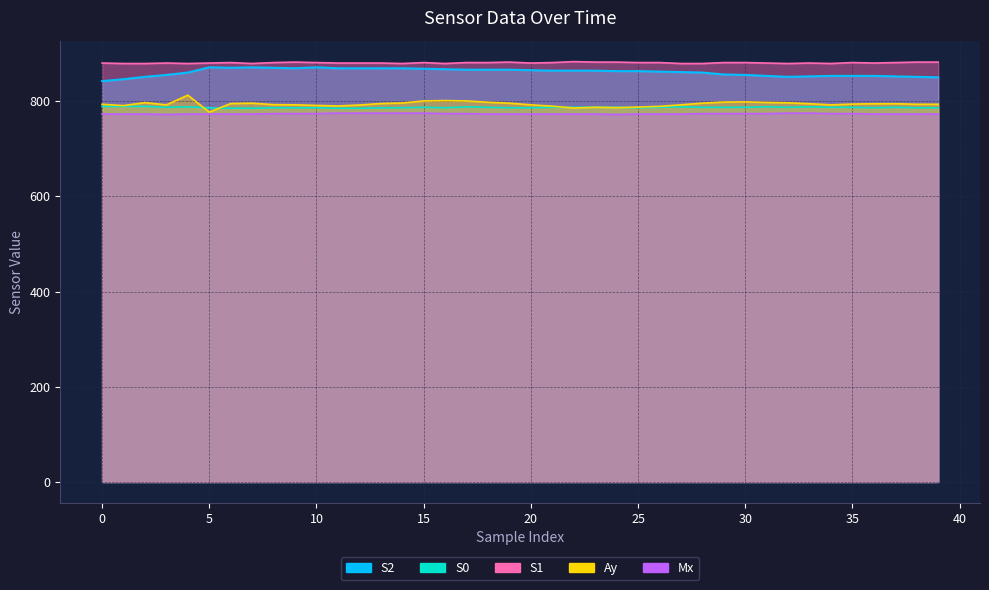

Which series has the largest range (max minus min)?

Ay